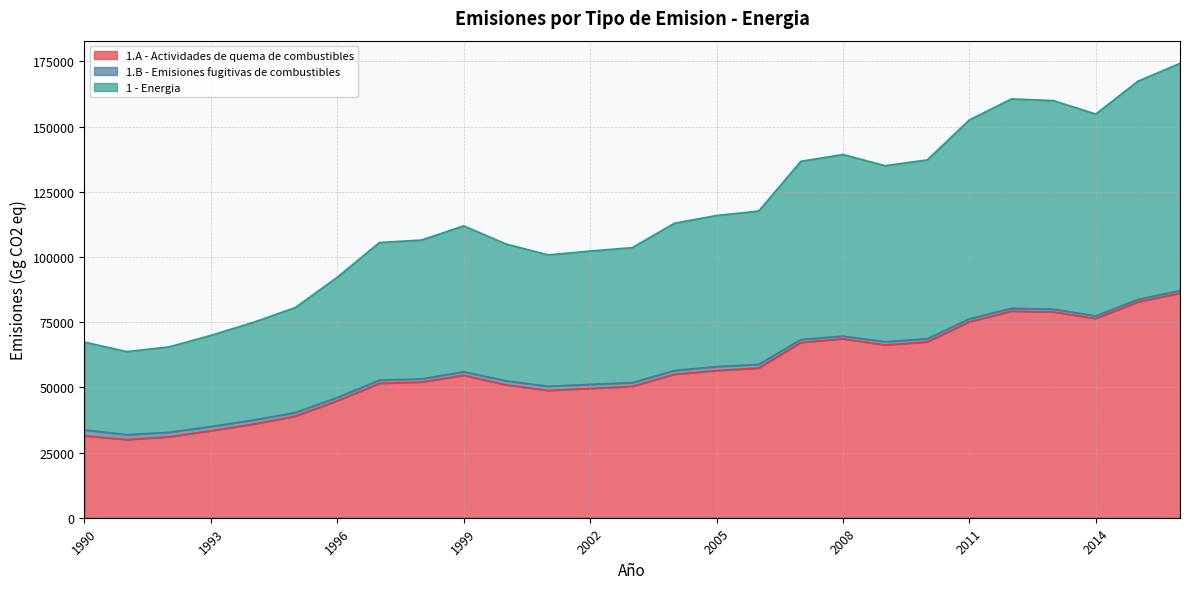

True or false: 1.A - Actividades de quema de combustibles and 1 - Energia cross at least once.

False